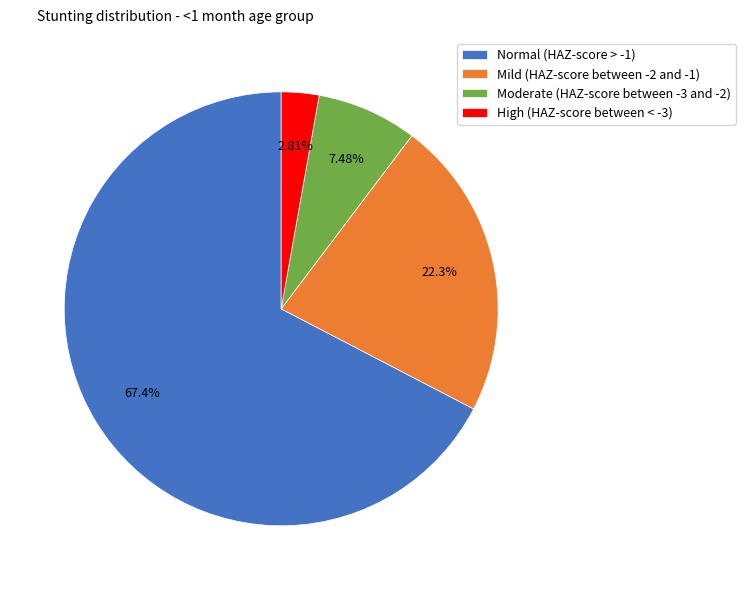

Rank the categories by value from lowest to highest.

High (HAZ-score between < -3), Moderate (HAZ-score between -3 and -2), Mild (HAZ-score between -2 and -1), Normal (HAZ-score > -1)